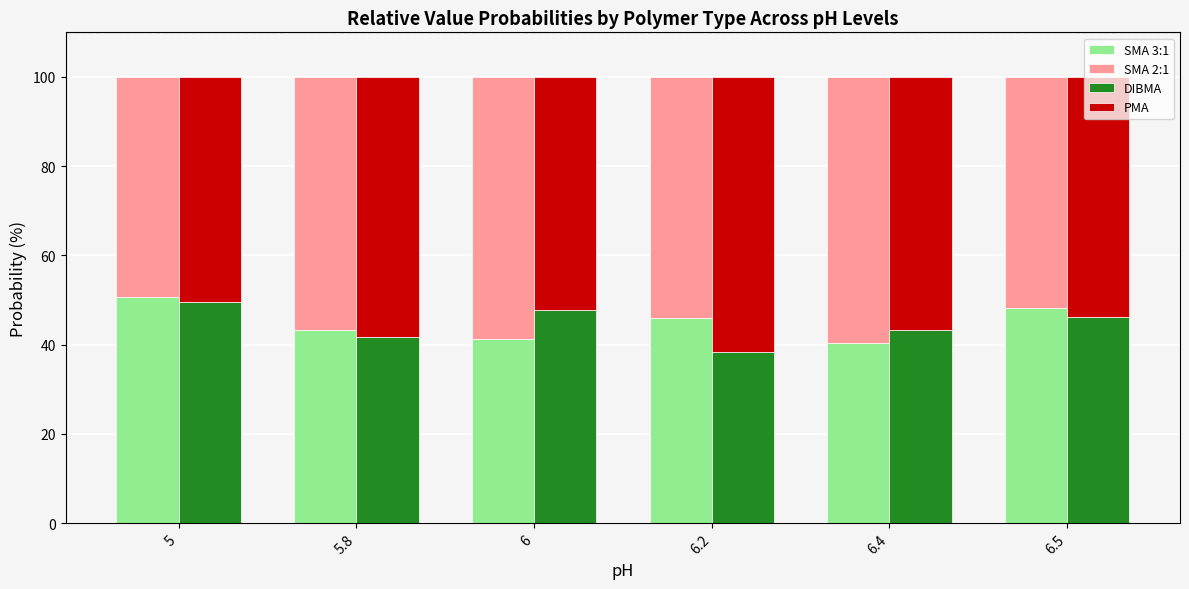

What is the label of the 1st bar from the left?

5